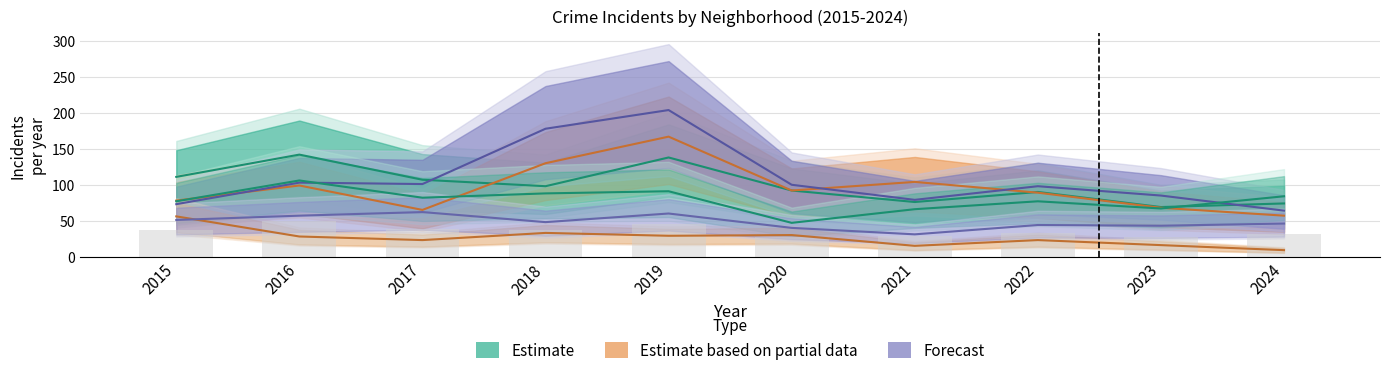

What is the difference between the highest and lowest values at 2016?

43